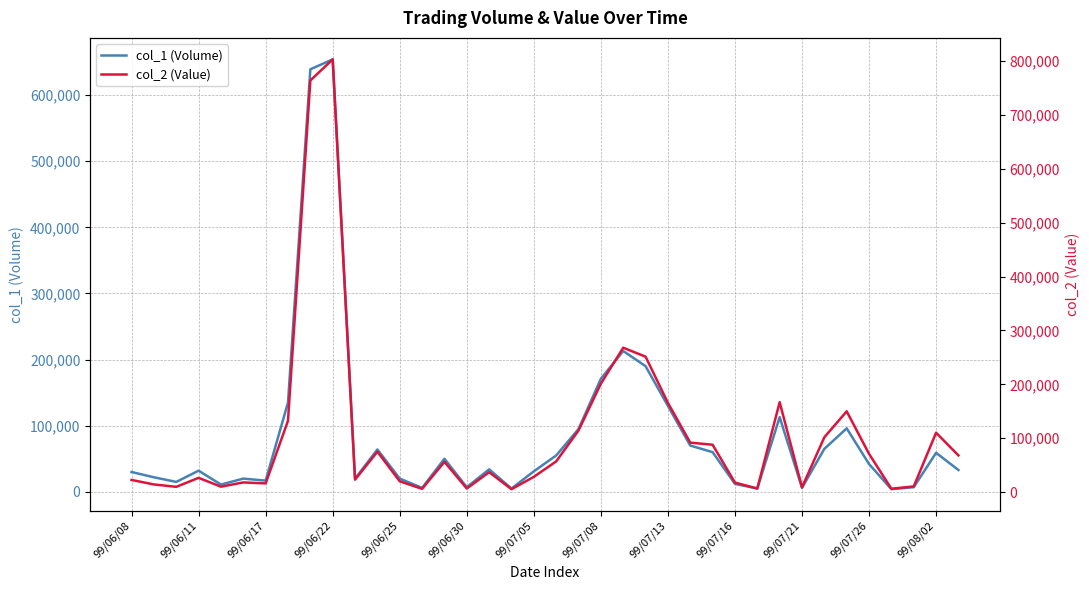

How many times do col_2 (Value) and col_1 (Volume) cross each other?

5